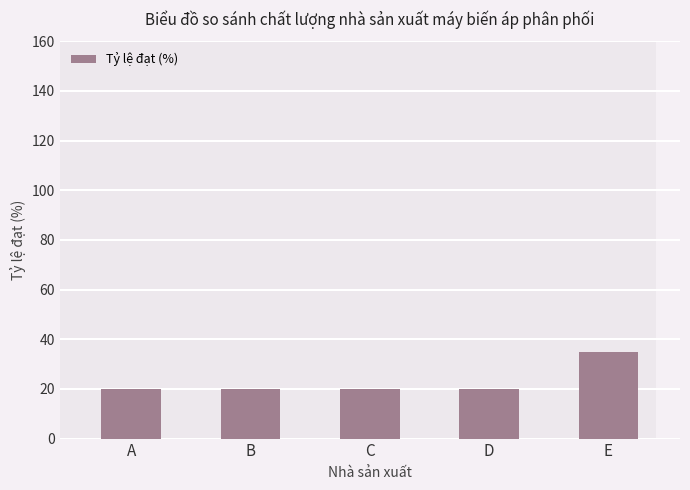

What is the approximate value at D?

20